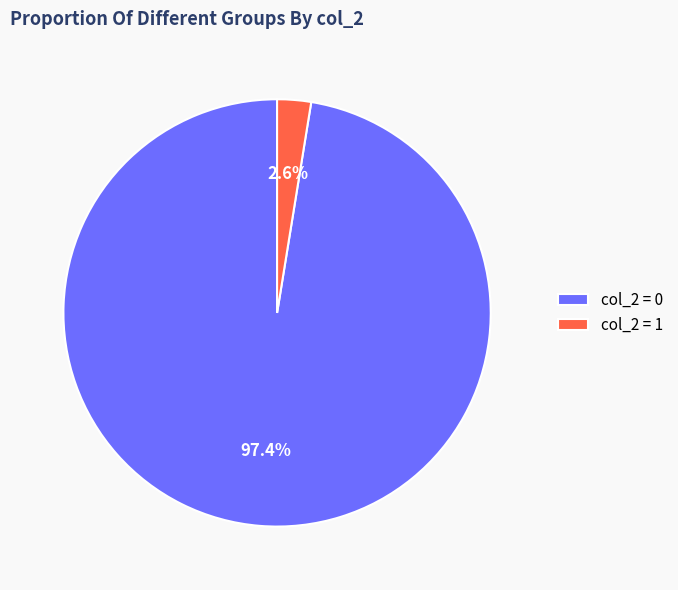

What is the largest slice in the pie chart?

col_2 = 0